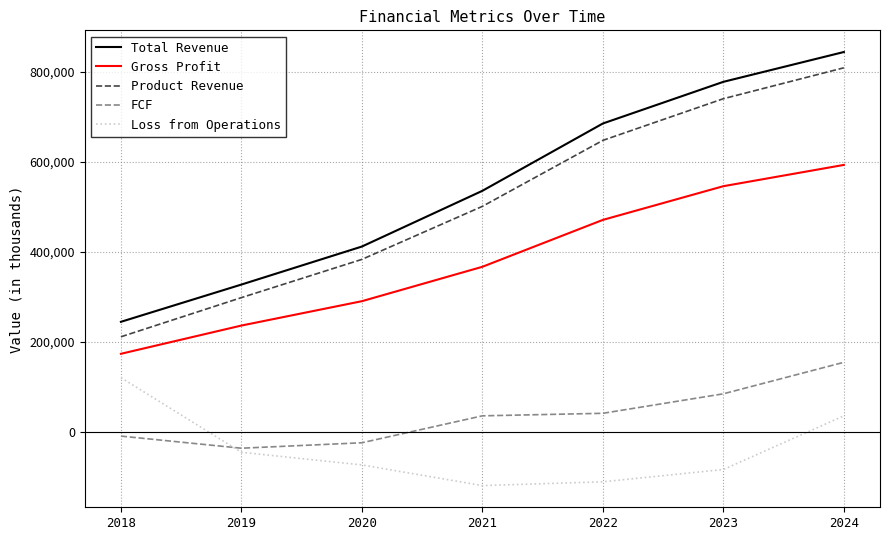

Reading left to right, transcribe all the data shown in this chart.

Total Revenue: 244091	326947	411486	535404	685083	777707	844007
Gross Profit: 173008	235801	289969	366456	470734	545661	592972
Product Revenue: 210794	297897	382922	500843	647535	740168	808906
FCF: -10012	-36935	-24819	35053	40677	84034	154083
Loss from Operations: 119970	-45995	-74099	-120065	-111614	-84288	35035